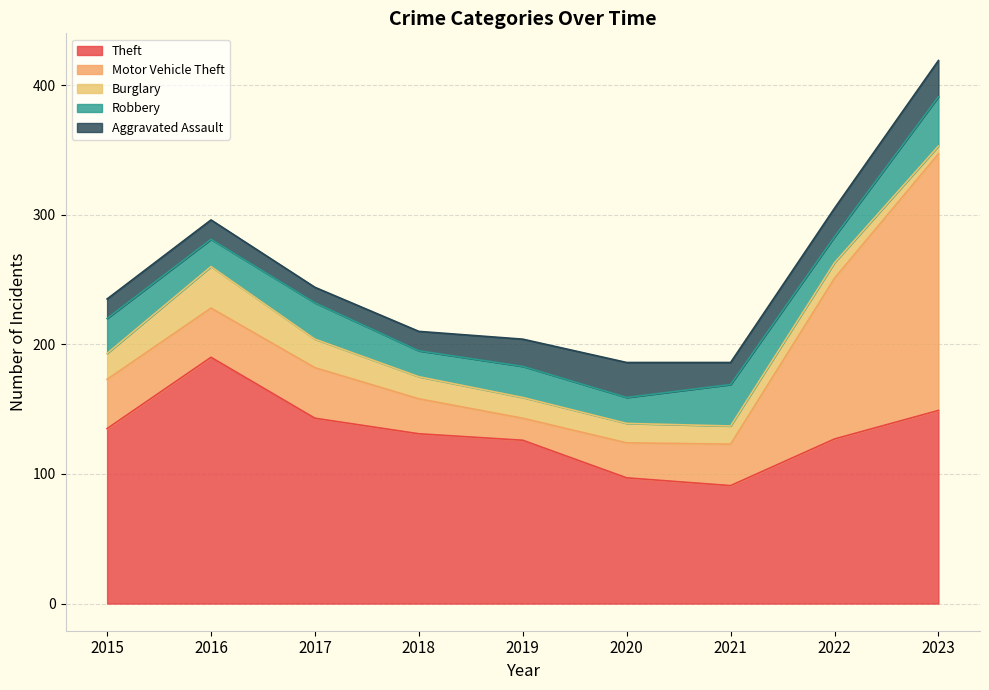

Reading left to right, list all the values displayed in this chart.

Theft: 2015=135	2016=190	2017=143	2018=131	2019=126	2020=97	2021=91	2022=127	2023=149
Motor Vehicle Theft: 2015=38	2016=38	2017=39	2018=27	2019=17	2020=27	2021=32	2022=124	2023=198
Burglary: 2015=20	2016=32	2017=22	2018=17	2019=16	2020=15	2021=14	2022=12	2023=6
Robbery: 2015=27	2016=21	2017=28	2018=20	2019=24	2020=20	2021=32	2022=20	2023=38
Aggravated Assault: 2015=15	2016=15	2017=12	2018=15	2019=21	2020=27	2021=17	2022=22	2023=28